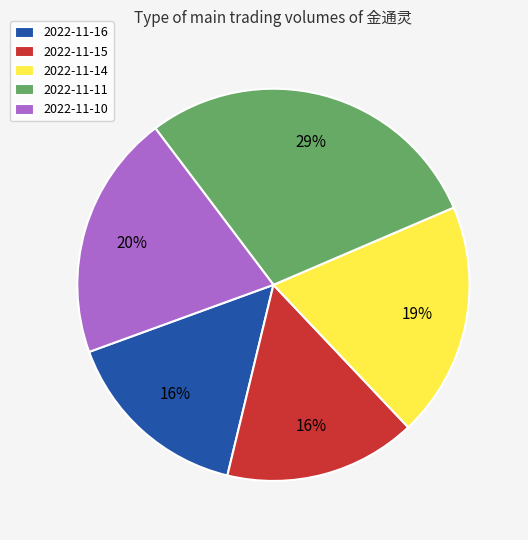

Is the sum of 2022-11-16 and 2022-11-11 greater than half?

No